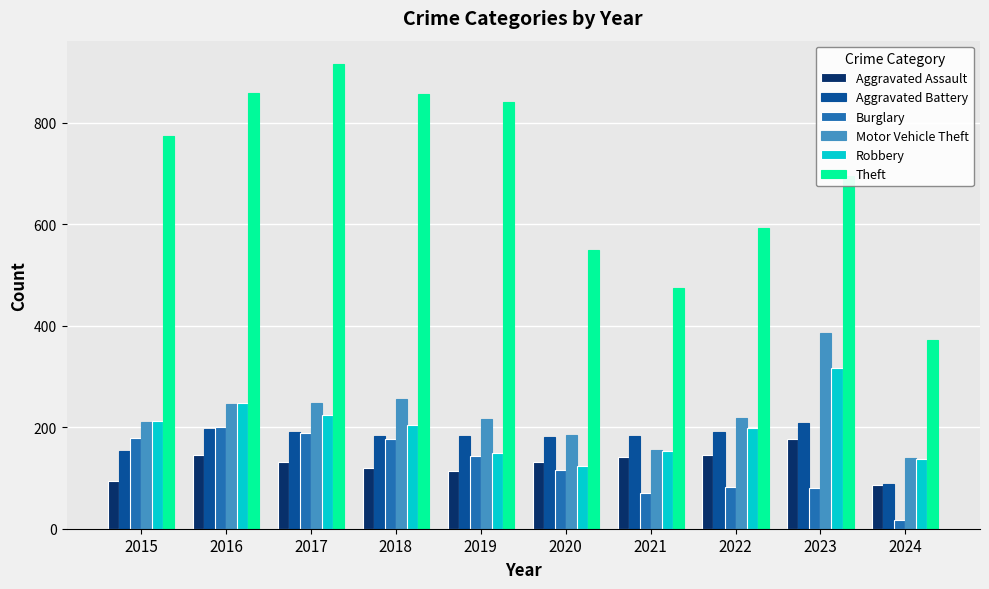

Is the value of Aggravated Assault at 2024 greater than the value of Burglary at 2016?

No